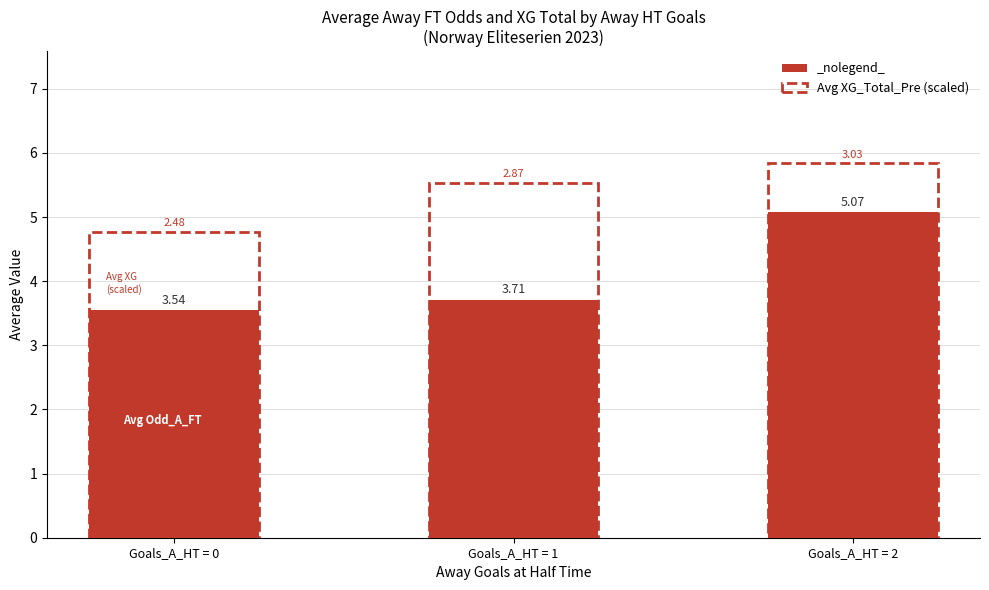

What is the sum of the values at Goals_A_HT = 2 and Goals_A_HT = 0?

8.6